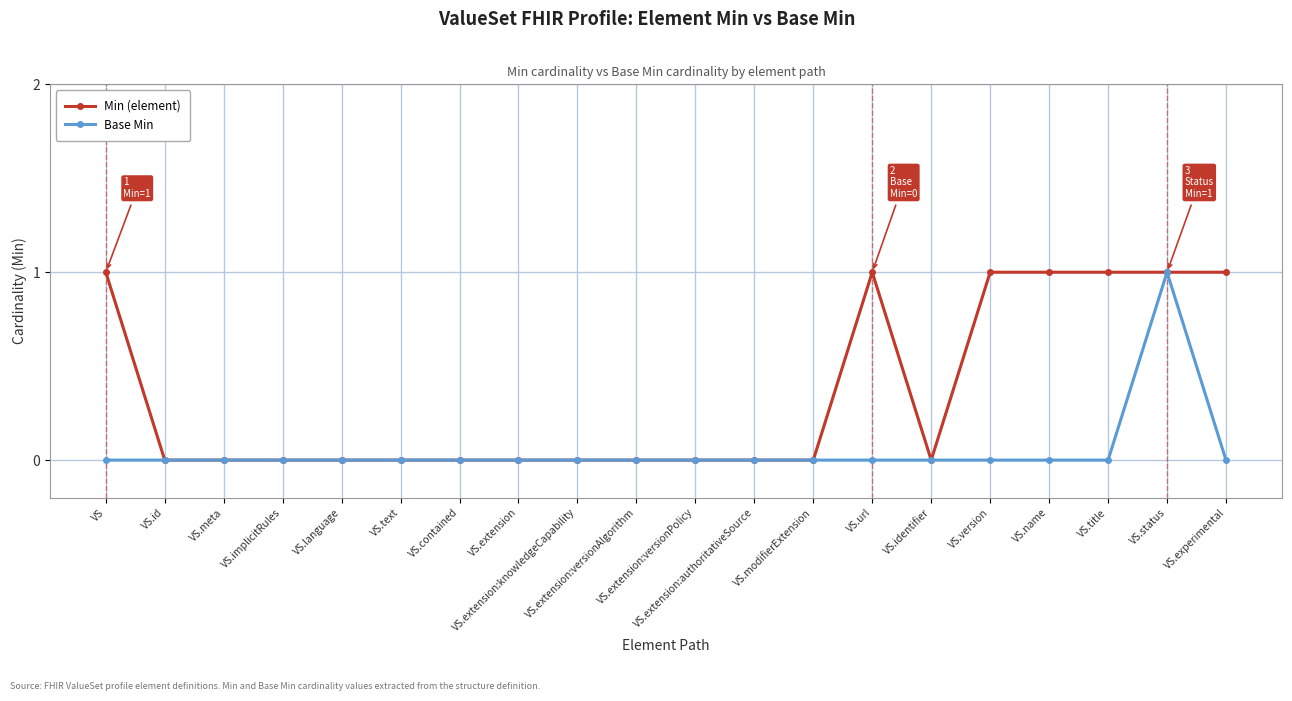

What is the label of the 13th point from the left?

VS.modifierExtension